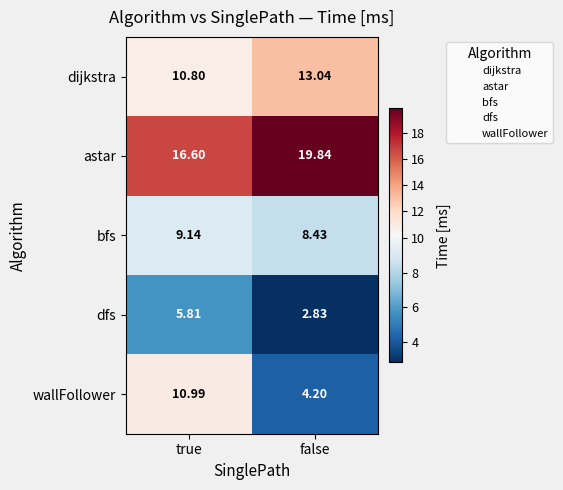

What is the spread (max minus min) of values at true?

10.8